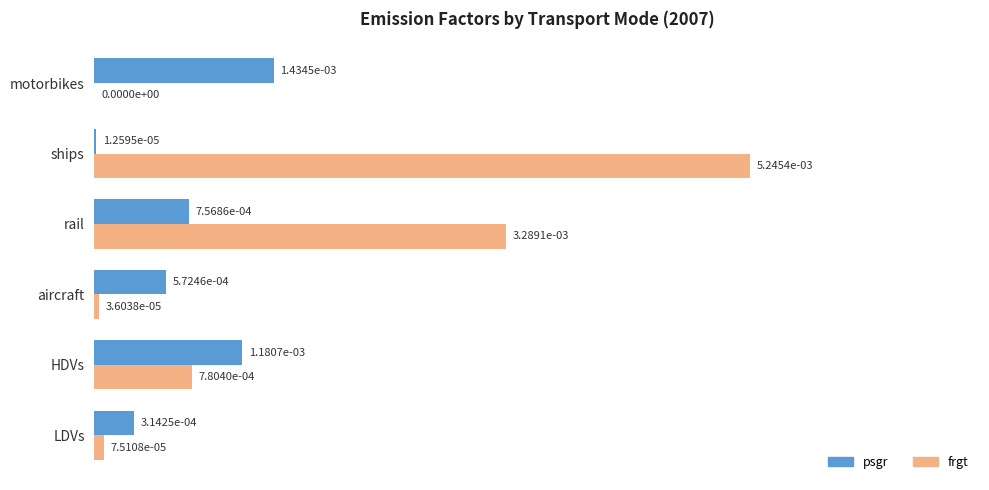

The frgt series shows 0.0 at aircraft. True or false?

True